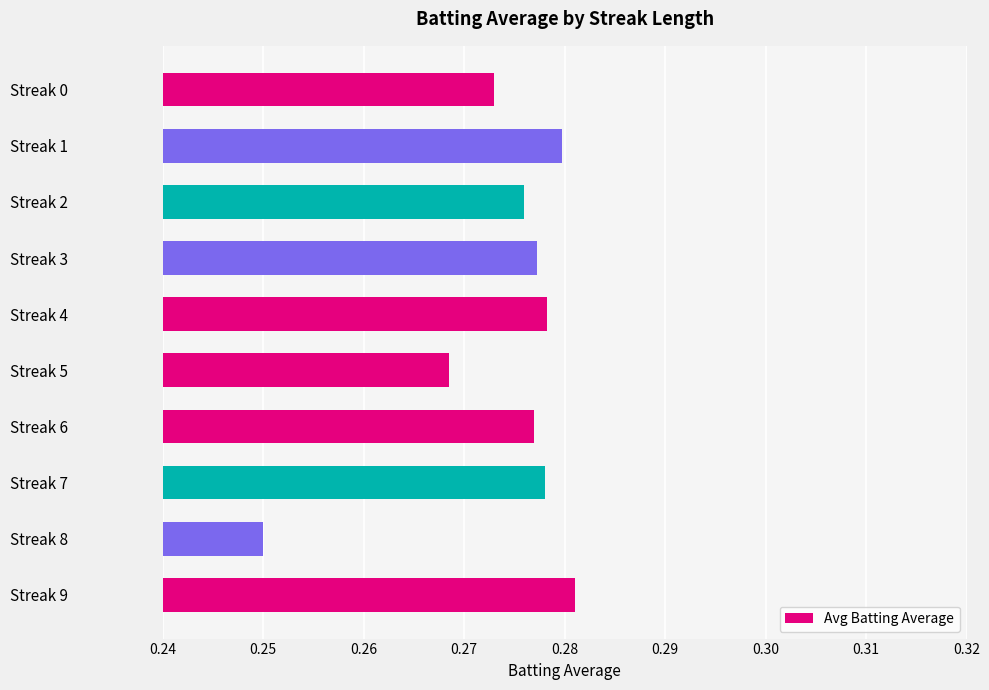

The value at Streak 7 is 0.4. True or false?

False